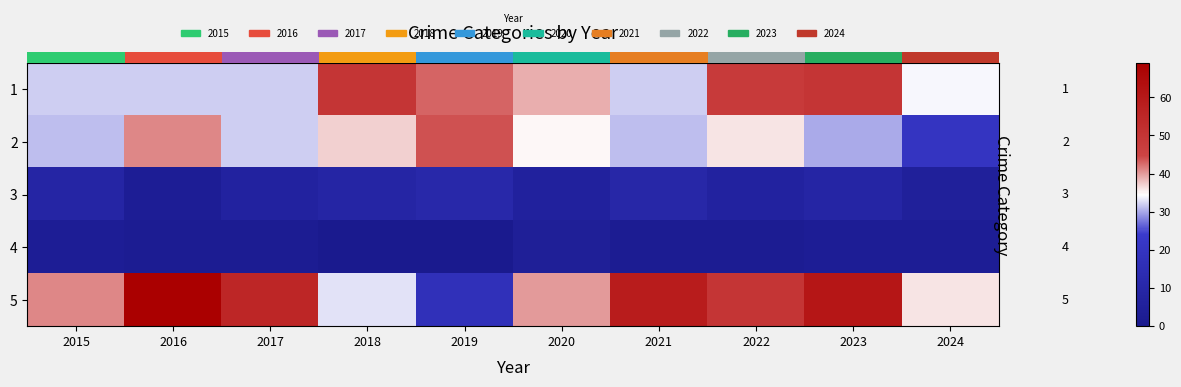

Is the value of row_1 at 2022 greater than the value of row_3 at 2020?

Yes